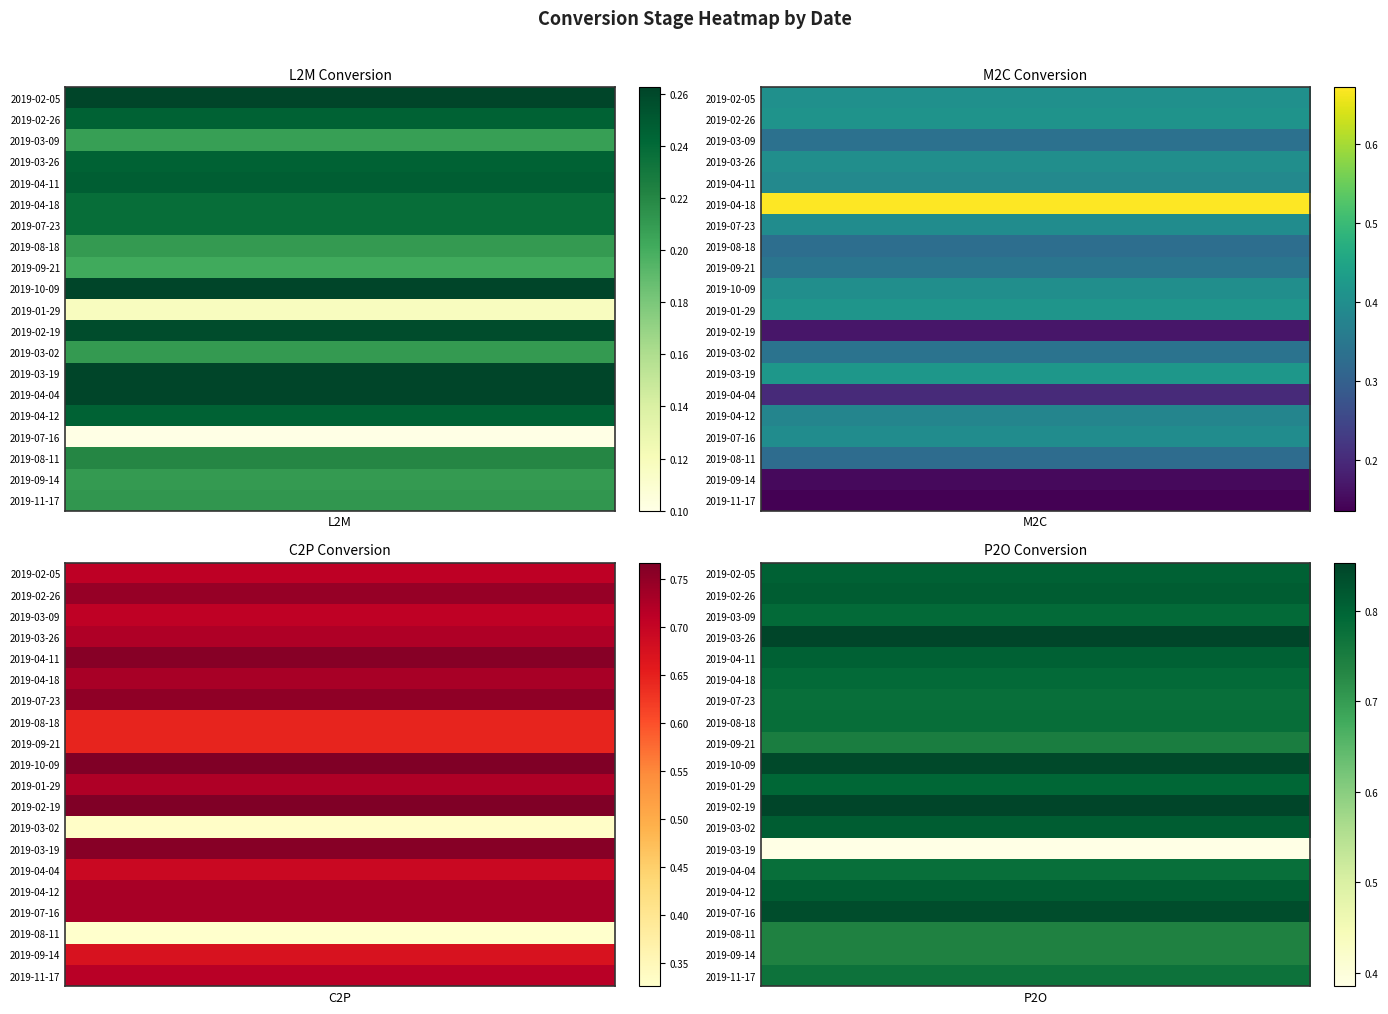

Reading left to right, what are all the values shown in this chart?

2019-02-05: L2M=0.3	M2C=0.4	C2P=0.7	P2O=0.8
2019-02-26: L2M=0.2	M2C=0.4	C2P=0.7	P2O=0.8
2019-03-09: L2M=0.2	M2C=0.3	C2P=0.7	P2O=0.8
2019-03-26: L2M=0.2	M2C=0.4	C2P=0.7	P2O=0.9
2019-04-11: L2M=0.2	M2C=0.4	C2P=0.8	P2O=0.8
2019-04-18: L2M=0.2	M2C=0.7	C2P=0.7	P2O=0.8
2019-07-23: L2M=0.2	M2C=0.4	C2P=0.8	P2O=0.8
2019-08-18: L2M=0.2	M2C=0.3	C2P=0.6	P2O=0.8
2019-09-21: L2M=0.2	M2C=0.3	C2P=0.6	P2O=0.7
2019-10-09: L2M=0.3	M2C=0.4	C2P=0.8	P2O=0.8
2019-01-29: L2M=0.1	M2C=0.4	C2P=0.7	P2O=0.8
2019-02-19: L2M=0.3	M2C=0.2	C2P=0.8	P2O=0.9
2019-03-02: L2M=0.2	M2C=0.3	C2P=0.3	P2O=0.8
2019-03-19: L2M=0.3	M2C=0.4	C2P=0.8	P2O=0.4
2019-04-04: L2M=0.3	M2C=0.2	C2P=0.7	P2O=0.8
2019-04-12: L2M=0.2	M2C=0.4	C2P=0.7	P2O=0.8
2019-07-16: L2M=0.1	M2C=0.4	C2P=0.7	P2O=0.8
2019-08-11: L2M=0.2	M2C=0.3	C2P=0.3	P2O=0.7
2019-09-14: L2M=0.2	M2C=0.1	C2P=0.7	P2O=0.7
2019-11-17: L2M=0.2	M2C=0.1	C2P=0.7	P2O=0.8